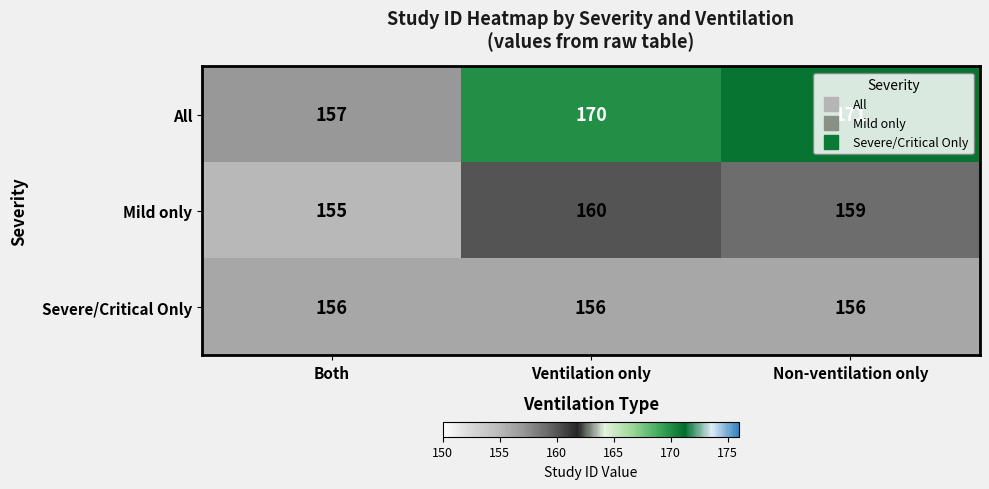

What is the average value of the All series?

166